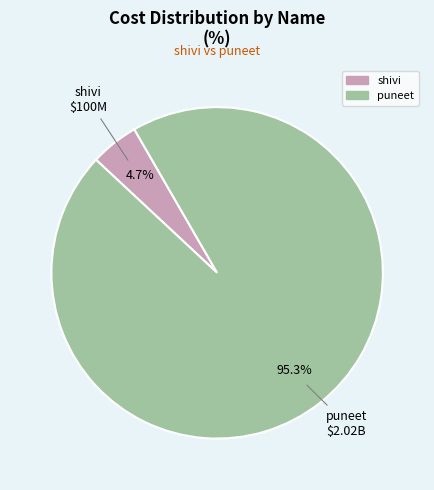

How much of the chart is everything except shivi?

95.3%